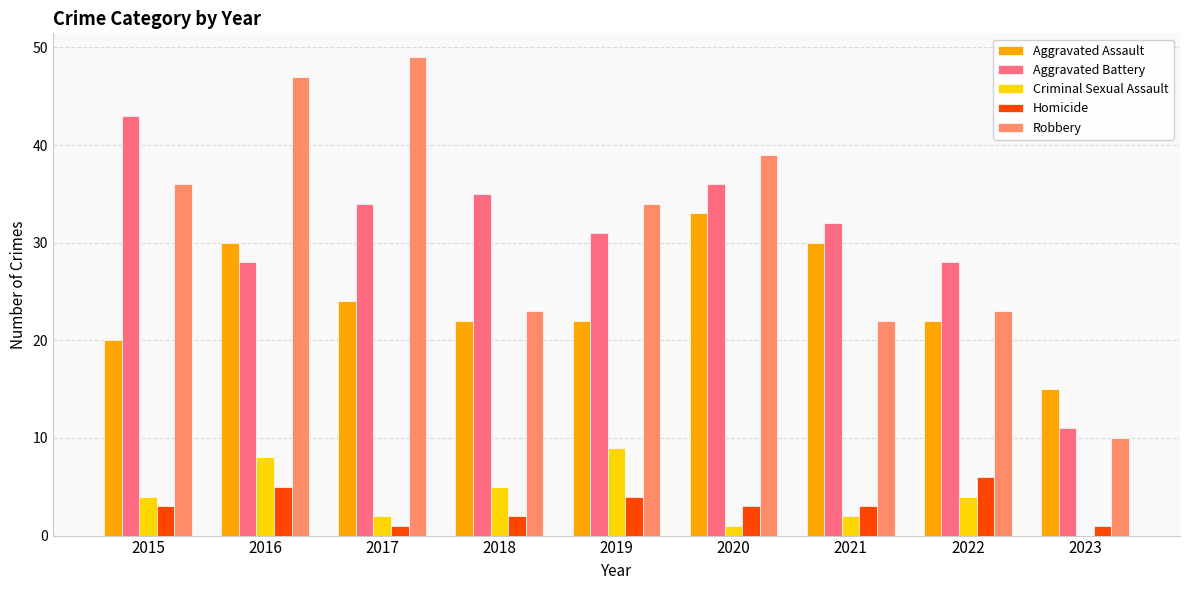

Is it true that Criminal Sexual Assault equals 1 at 2020?

True